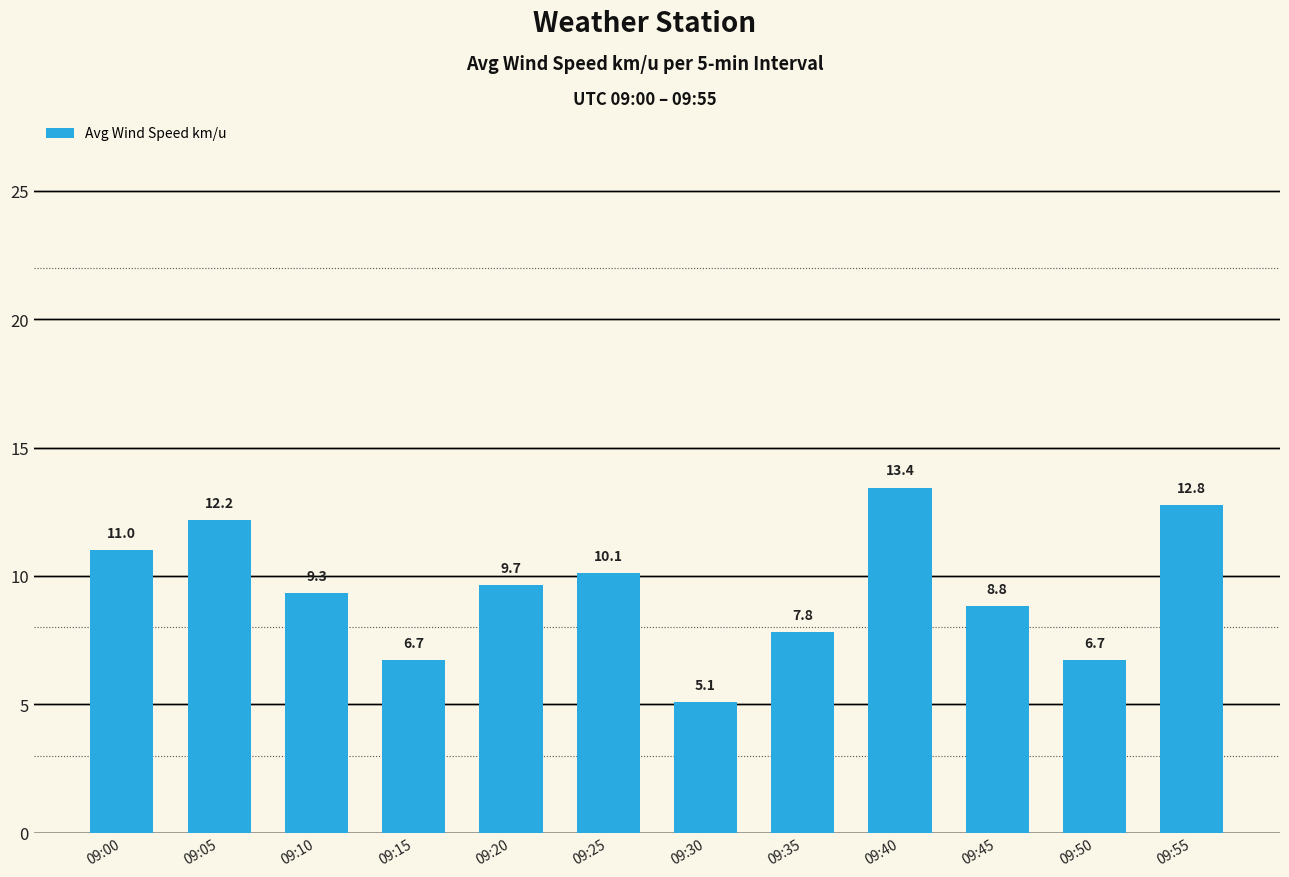

What is the value of the 10th bar from the left?

8.8